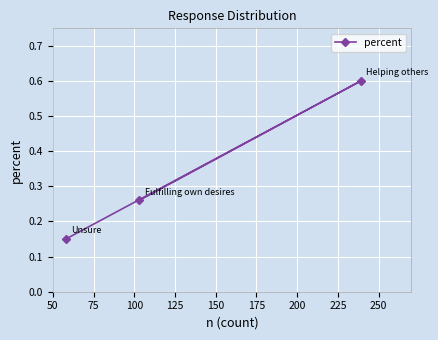

What is the maximum value shown in the chart?

0.6